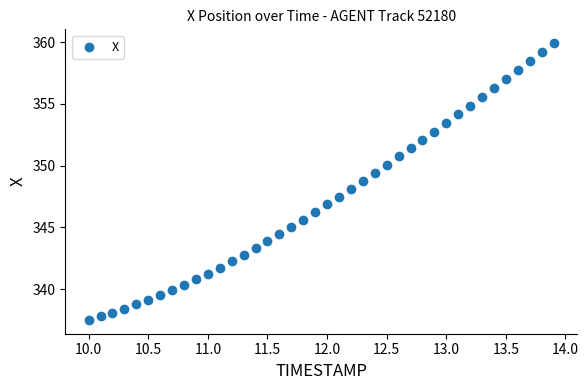

What is the range of X values (max minus min)?

3.9